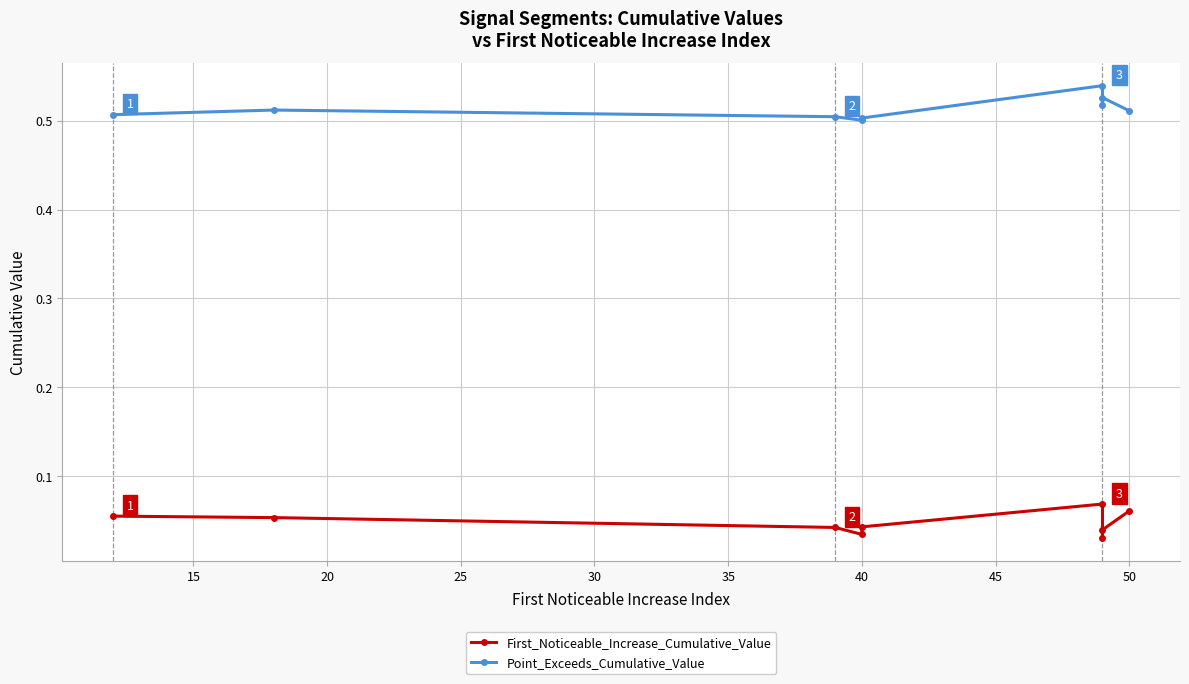

True or false: Point_Exceeds_Cumulative_Value and First_Noticeable_Increase_Cumulative_Value intersect in this chart.

False